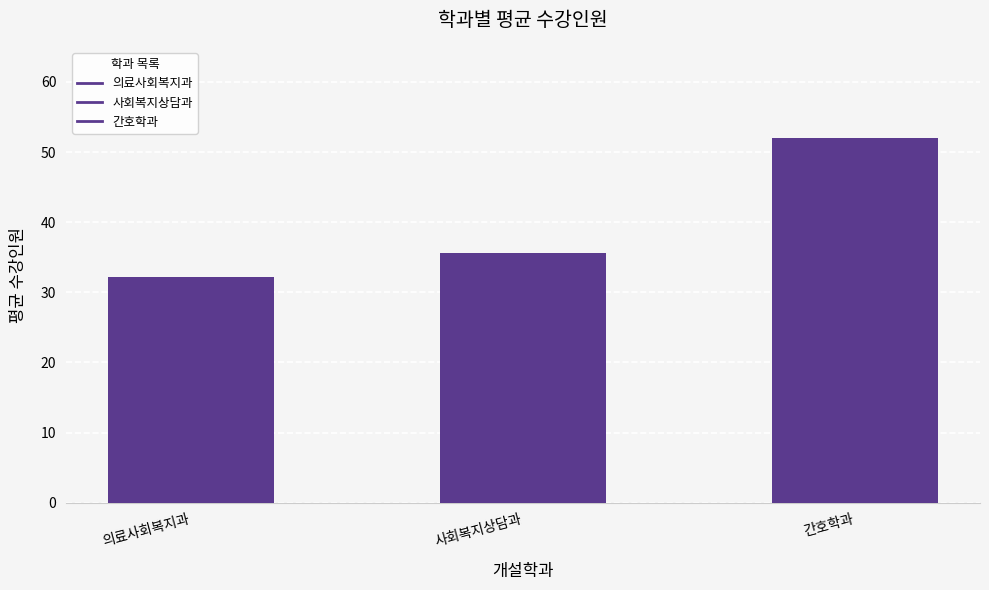

List the labels in order of value, largest first.

간호학과, 사회복지상담과, 의료사회복지과